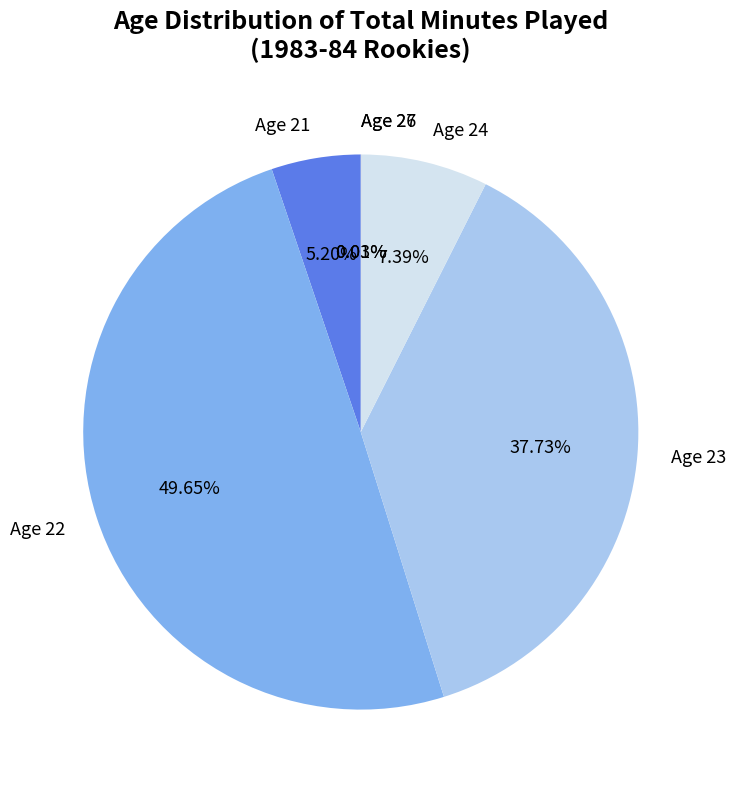

Does Age 24 account for over 50% of the chart?

No